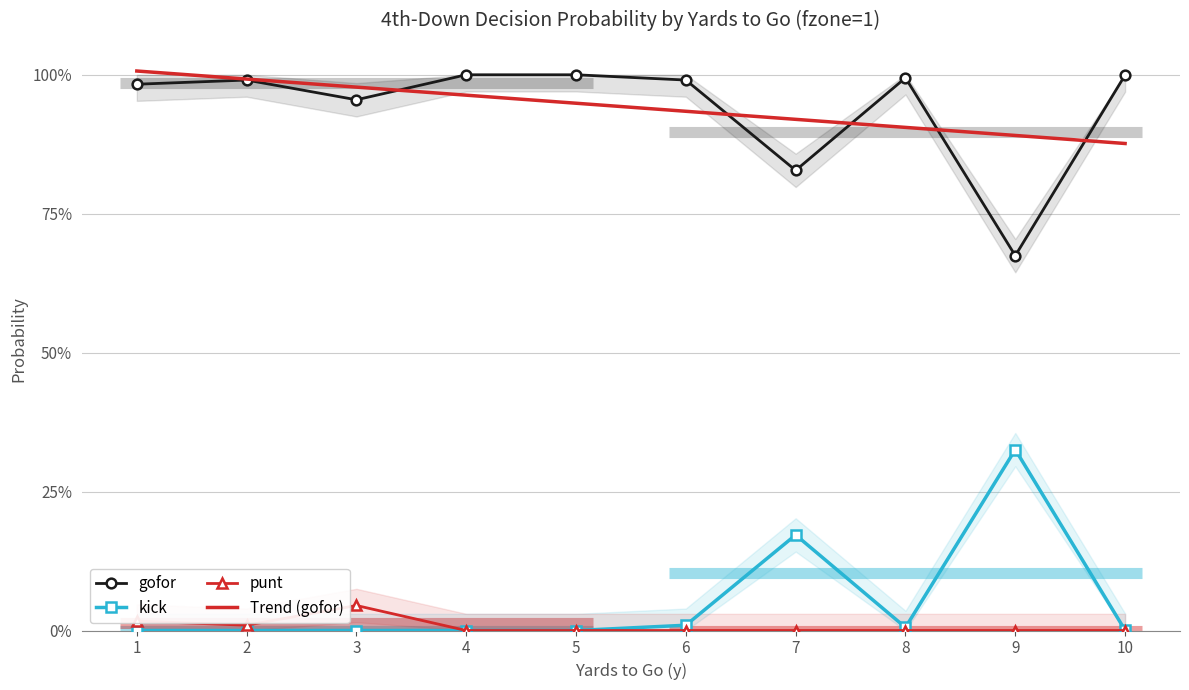

How many interior local valleys does the punt series have?

1